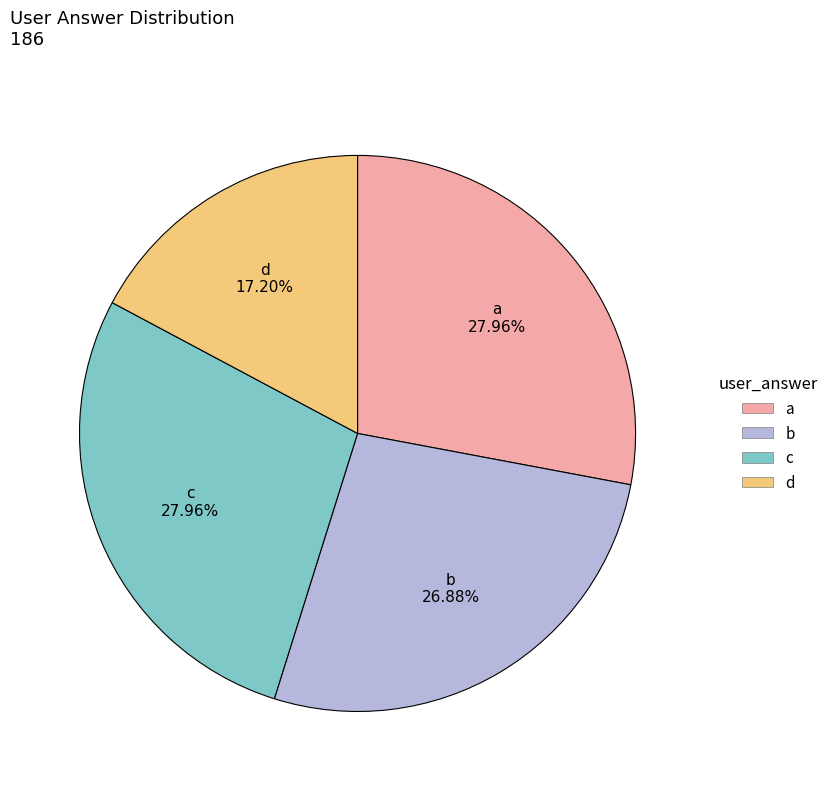

How many slices are in this pie chart?

4